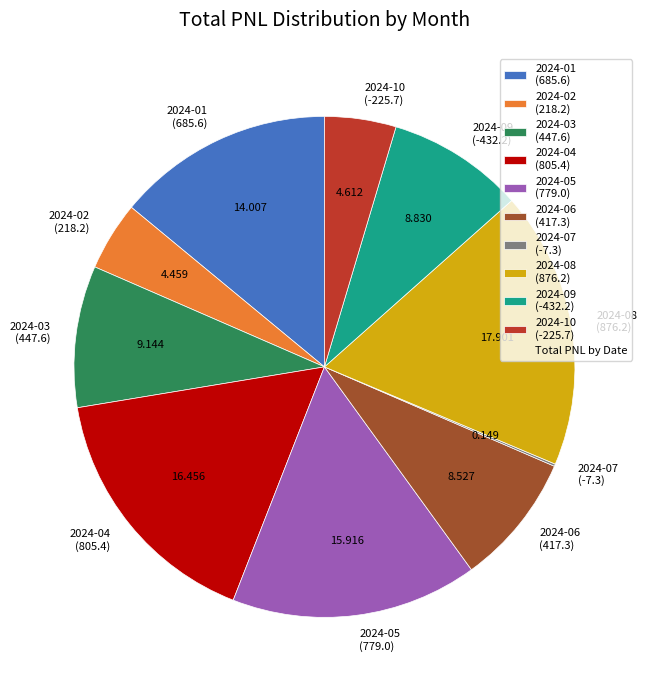

Does any single category account for the majority?

No